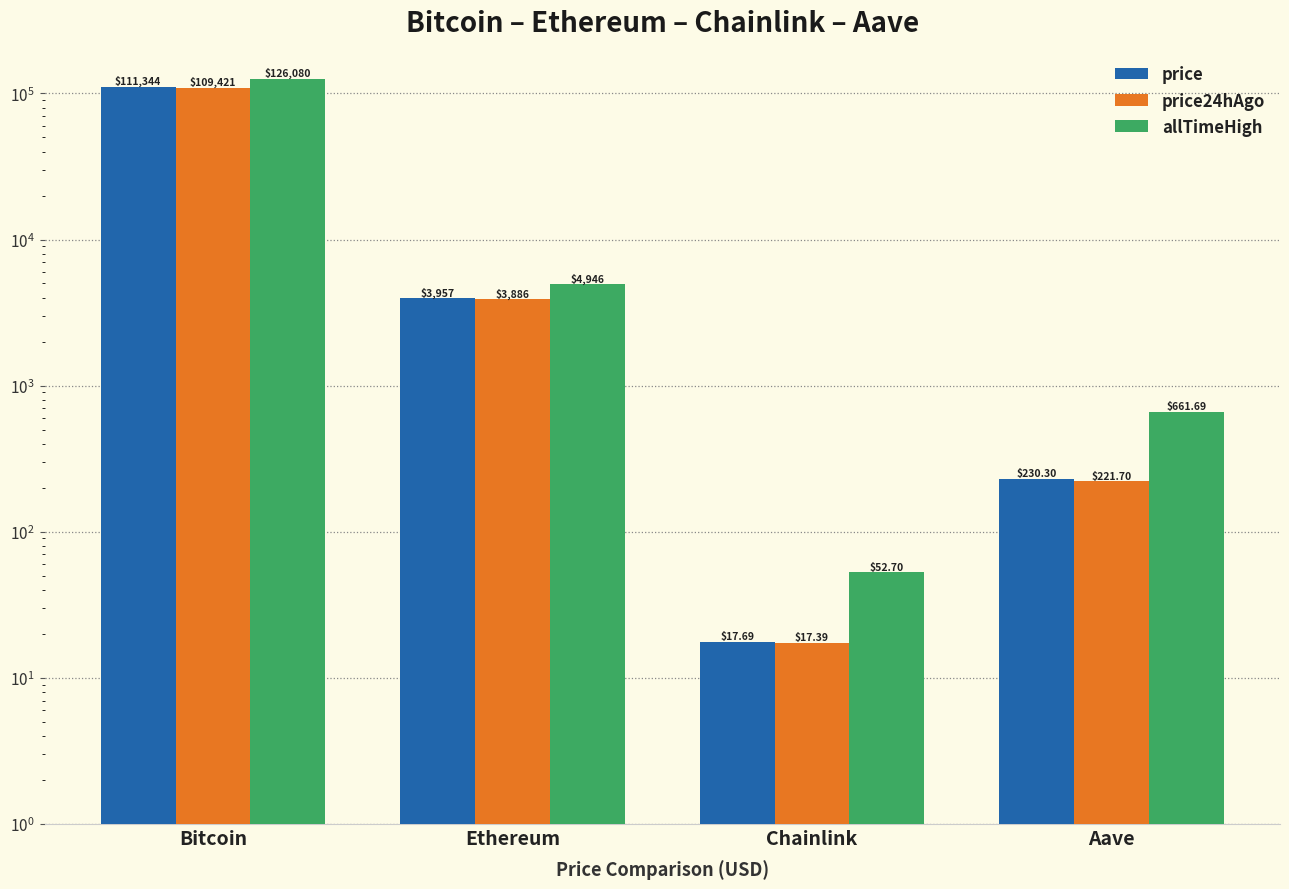

What is the sum of all allTimeHigh values?

131740.4